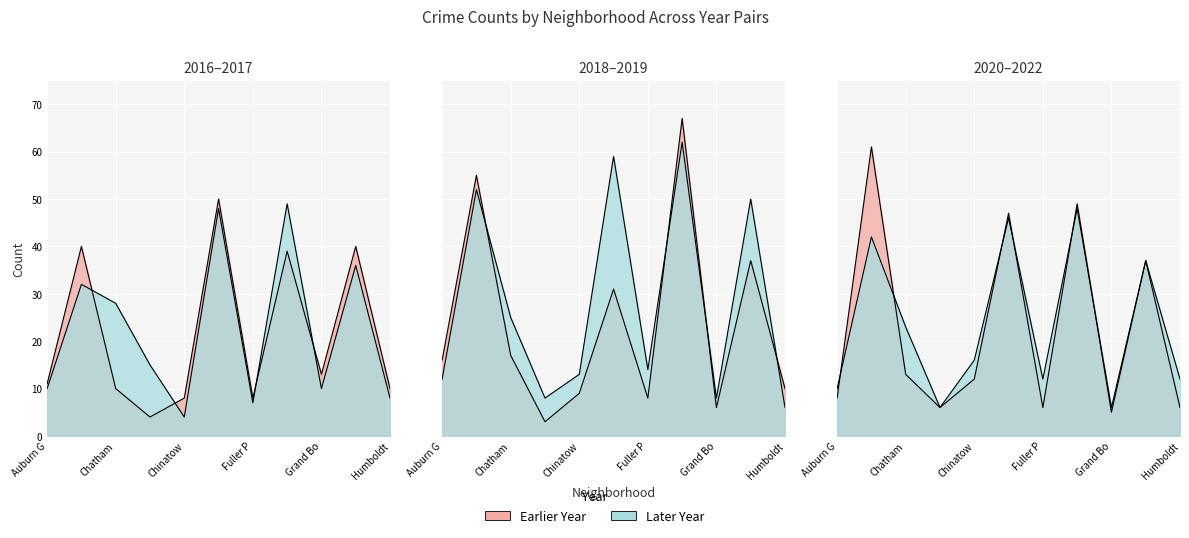

The 2017 series shows 8 at Humboldt. True or false?

True